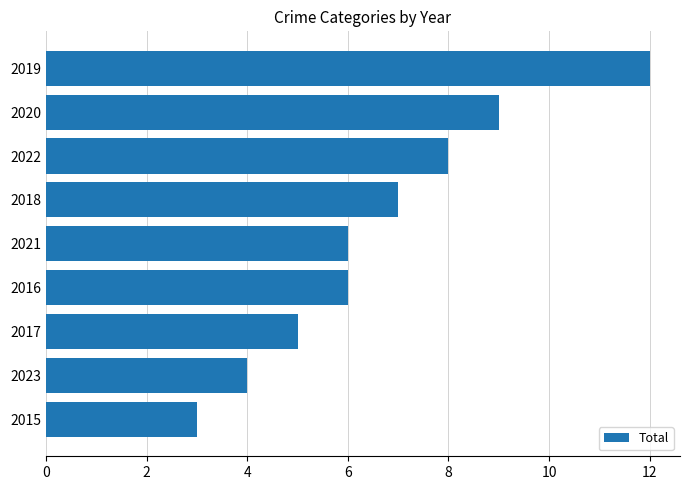

What is the change in value from 2015 to 2022?

+5